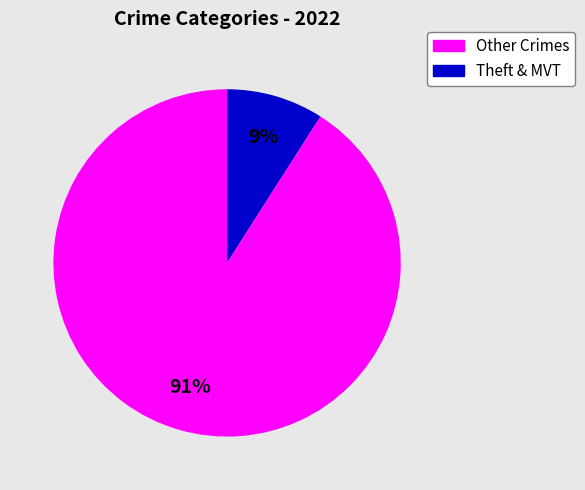

To the nearest percent, what percentage of the pie is Other Crimes?

9%